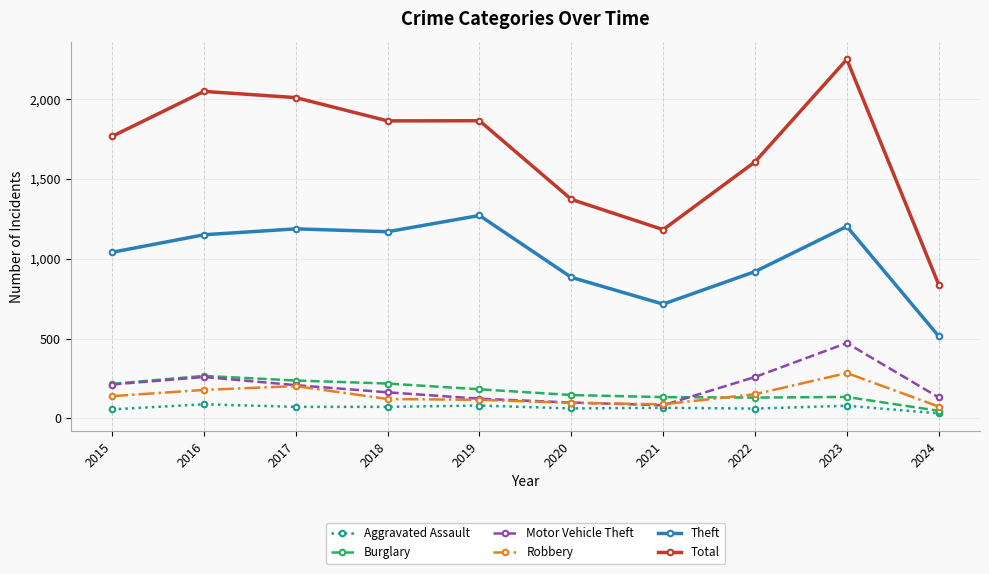

Which series has the widest spread of values?

Total